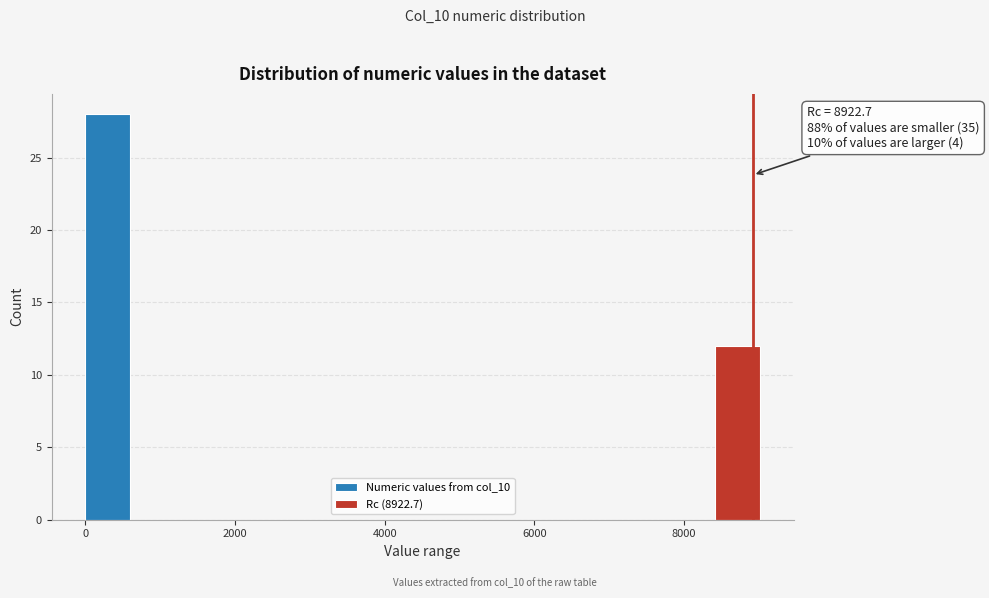

Read against the x-axis, roughly where is the centre of the tallest bar?

400